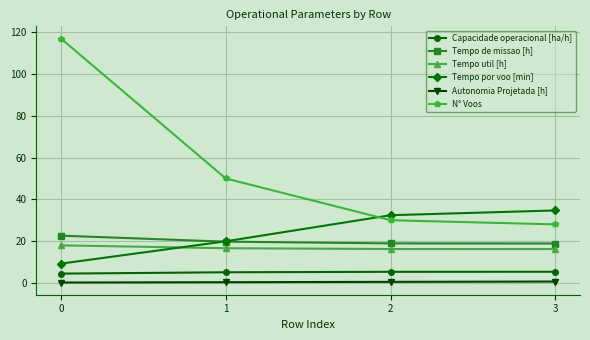

Read the Tempo util [h] value at 0.

18.0